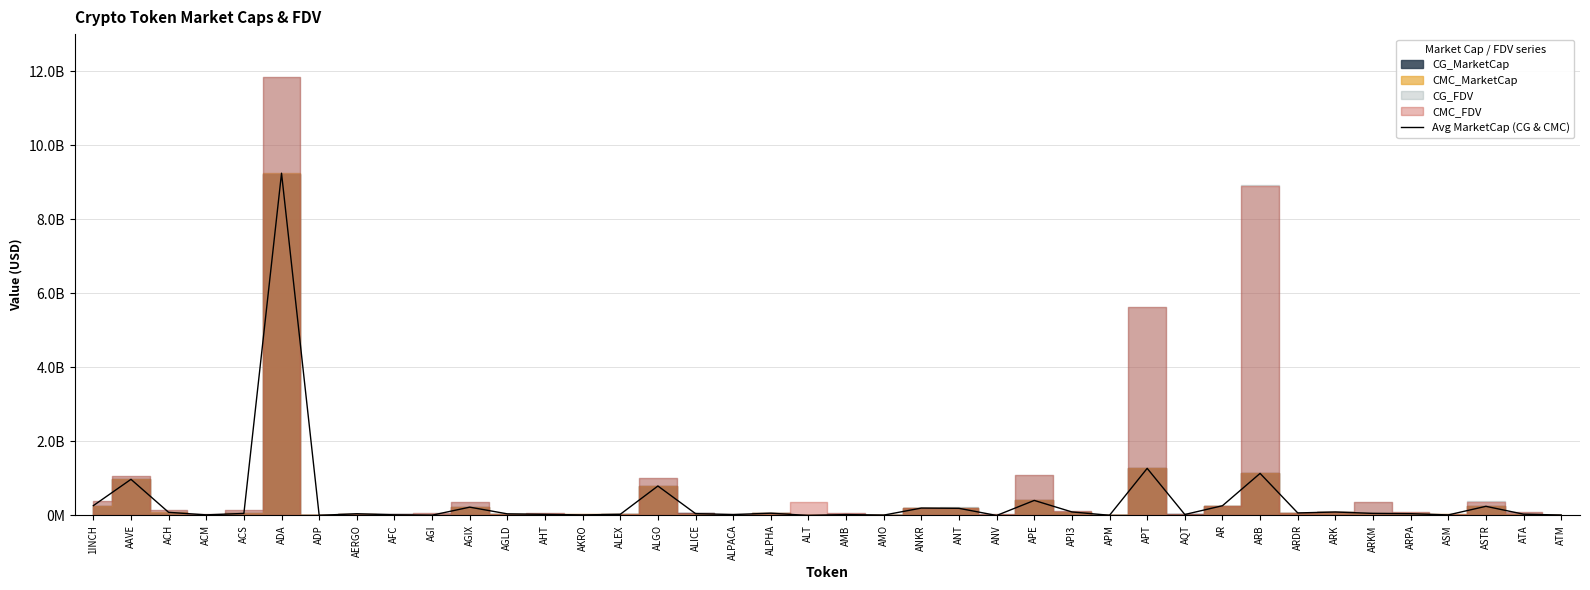

List the labels in order of value, largest first.

ADA, APT, ARB, AAVE, ALGO, APE, 1INCH, AR, ASTR, AGIX, ANKR, ANT, API3, ARK, ACH, ARDR, ALPHA, ARKM, ACS, ALICE, ARPA, AERGO, AGLD, ATA, ALEX, AHT, AQT, ALPACA, AMB, AFC, ACM, ASM, AKRO, ATM, AMO, AGI, APM, ADP, ALT, ANV